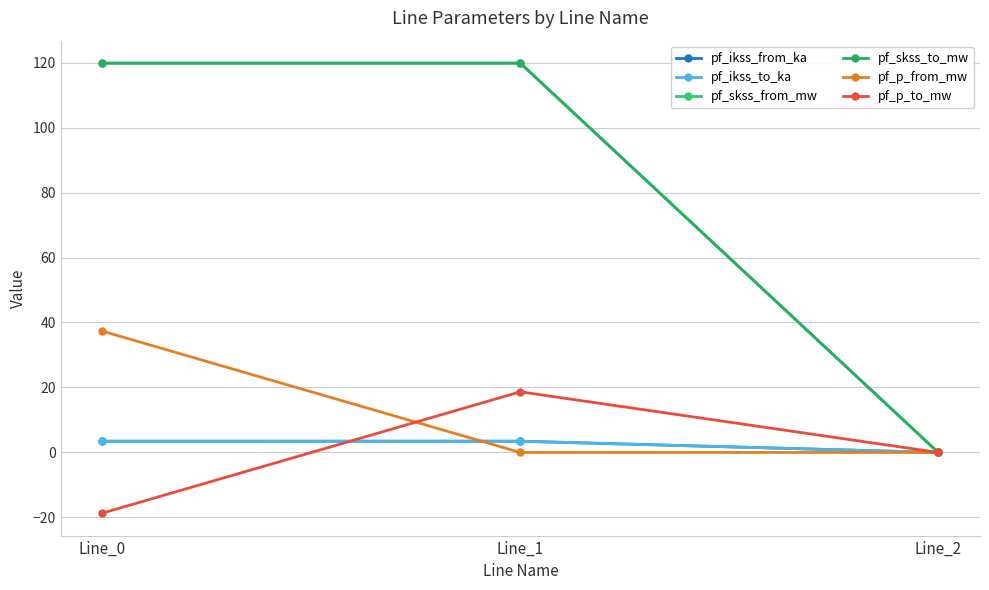

What is the total value across all series at Line_0?

265.2